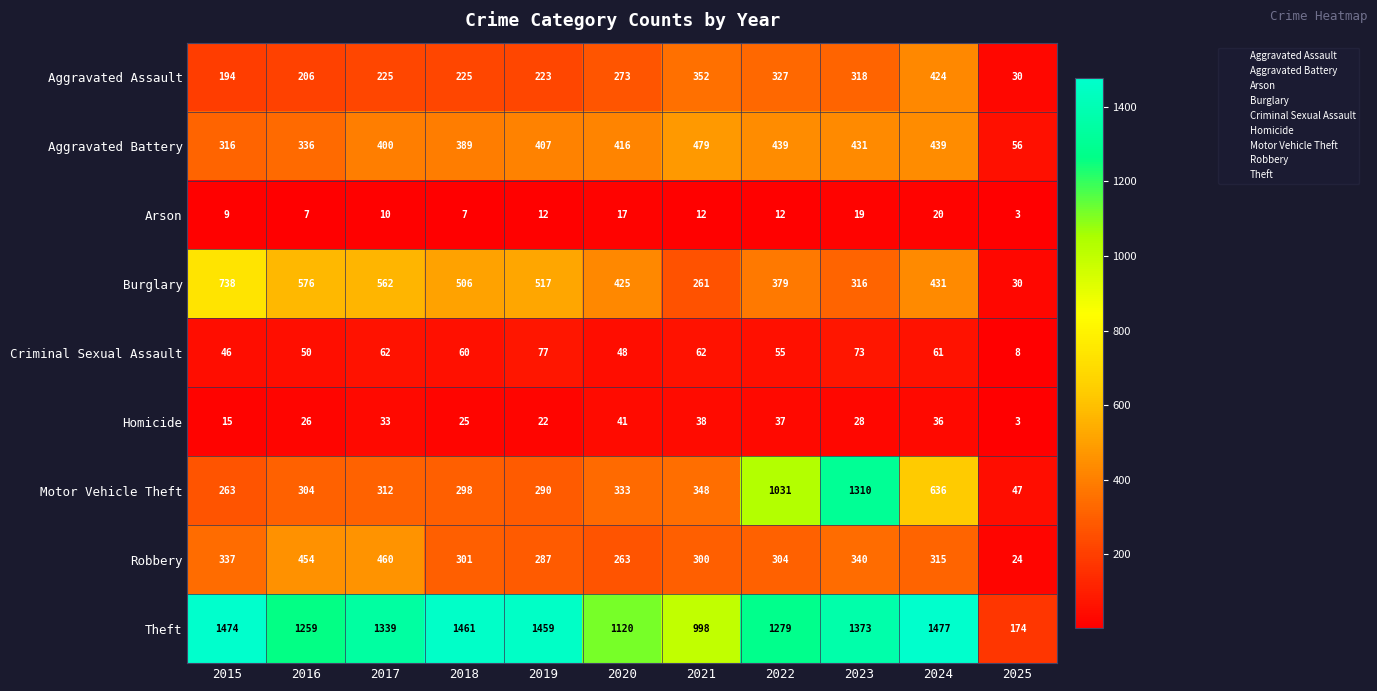

Where is Robbery nearest to the value 242?

2020